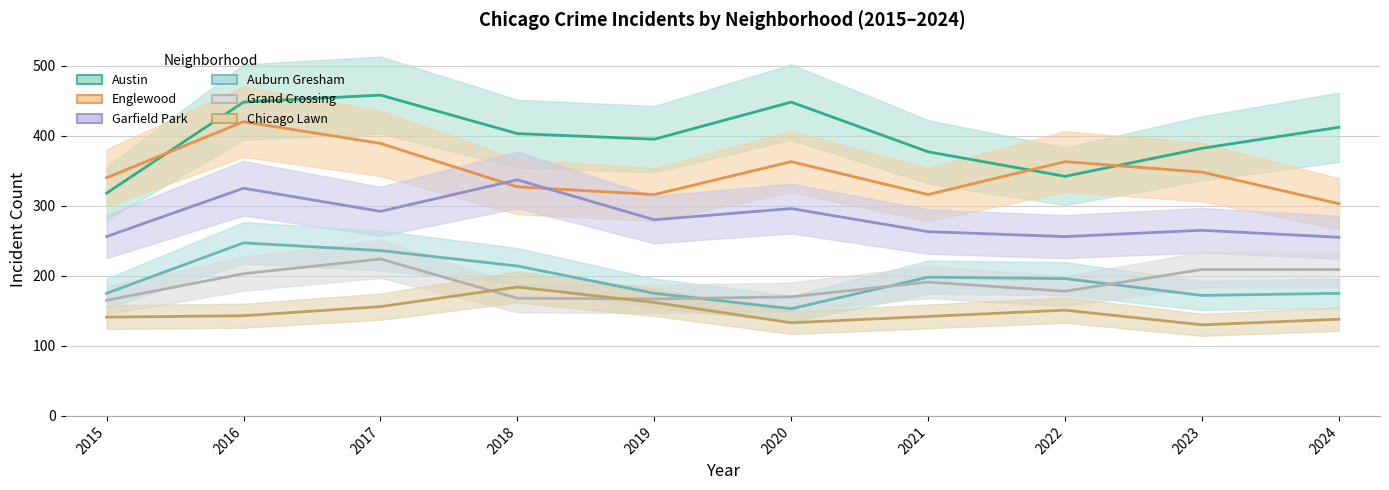

Is the value of Grand Crossing at 2017 greater than the value of Englewood at 2015?

No